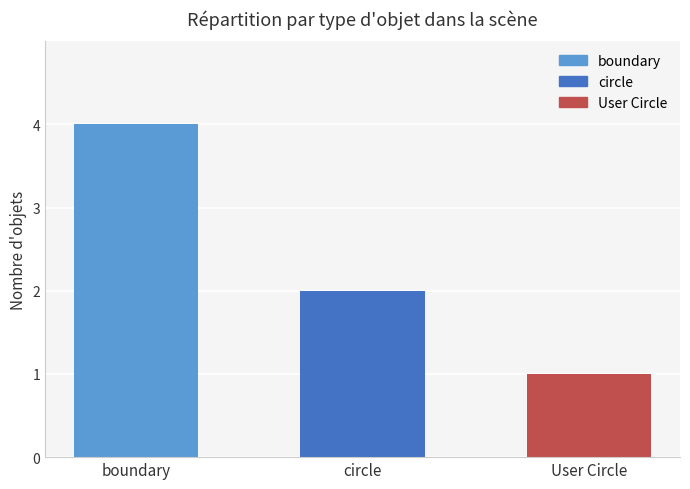

List the labels in order of value, smallest first.

User Circle, circle, boundary